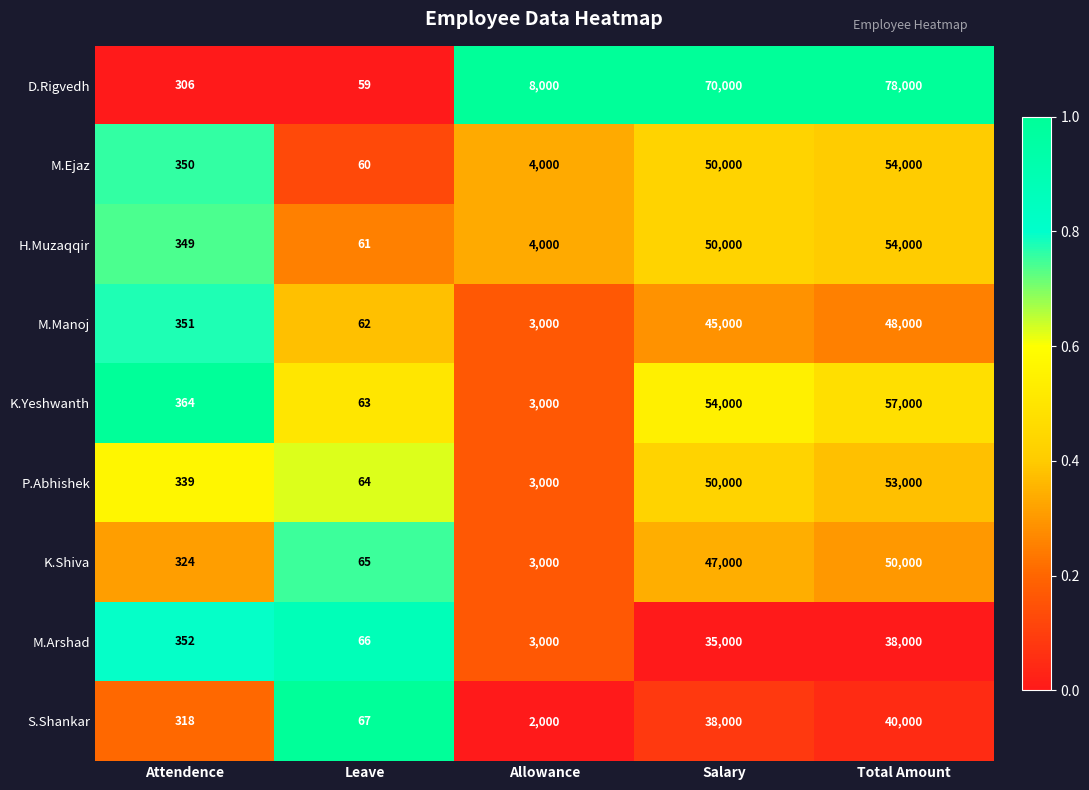

How many categories are shown in the chart?

5